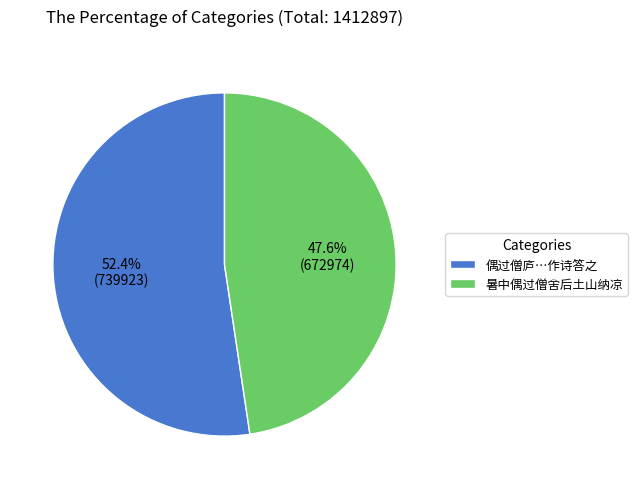

How many slices are in this pie chart?

2